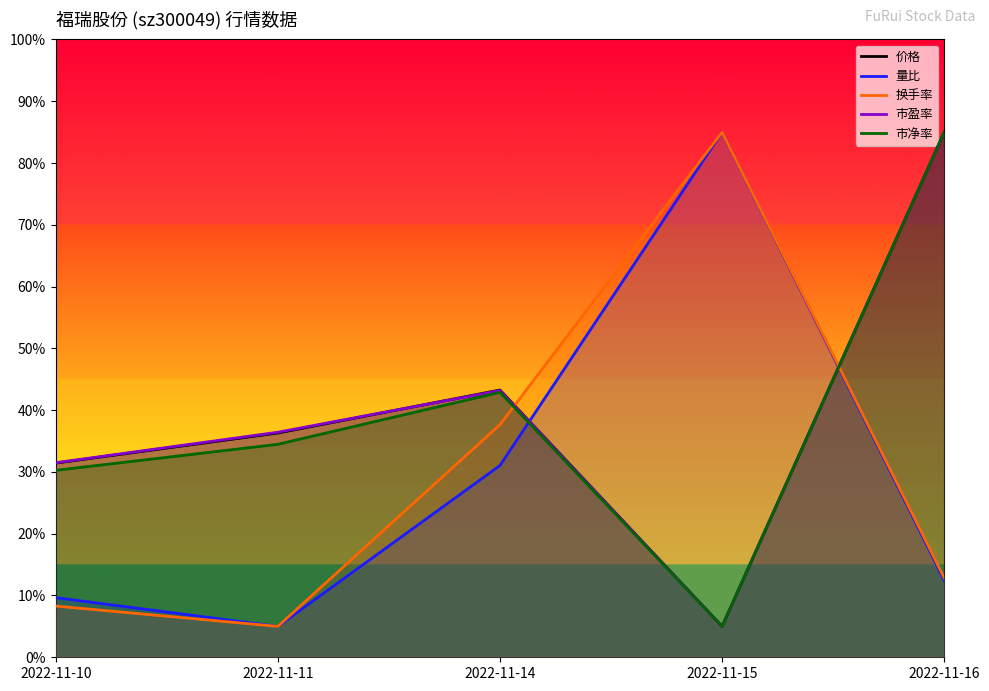

True or false: 换手率 and 市净率 cross at least once.

True